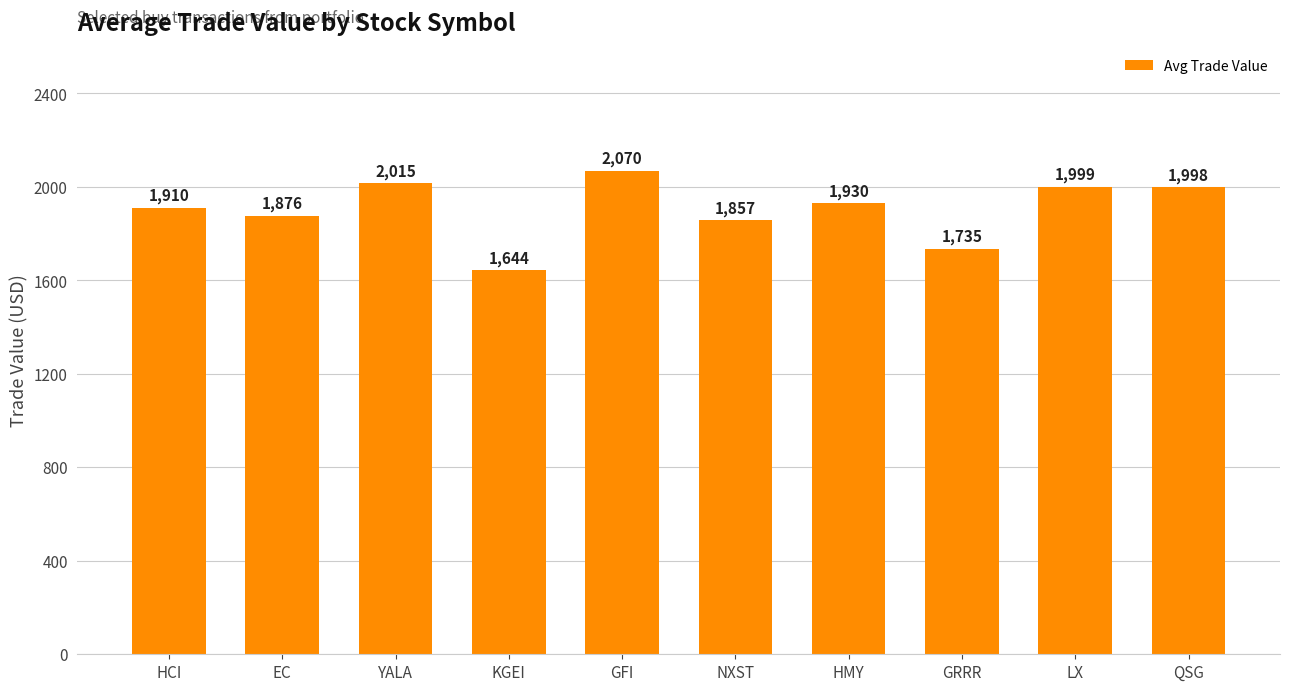

What is the change in value from YALA to NXST?

-157.7